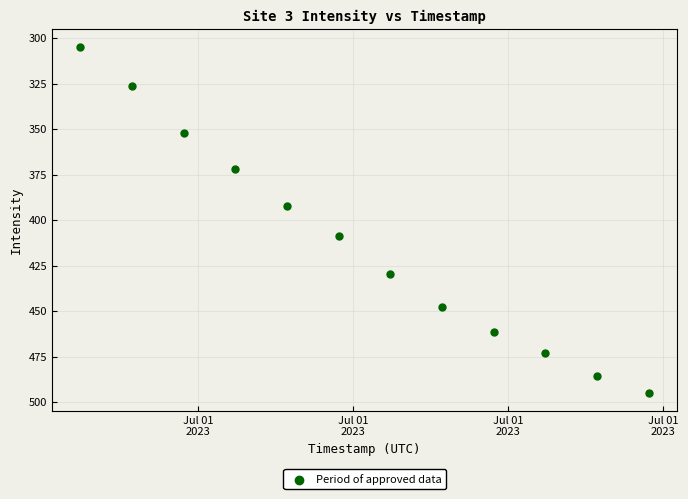

What Y value in the scatter plot is closest to 399?

392.3